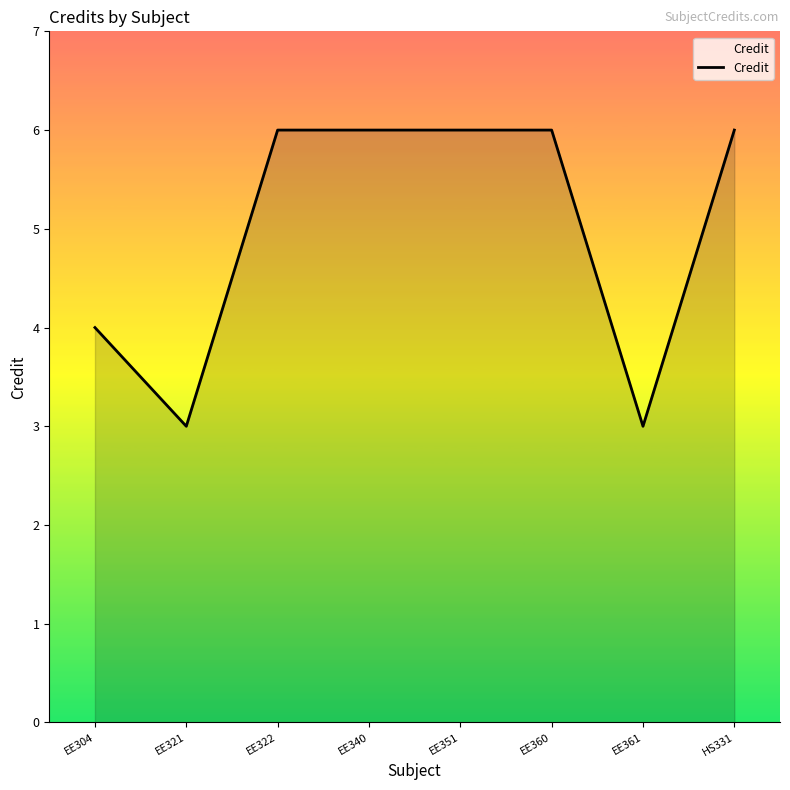

True or false: the data shows 4 at EE351.

False